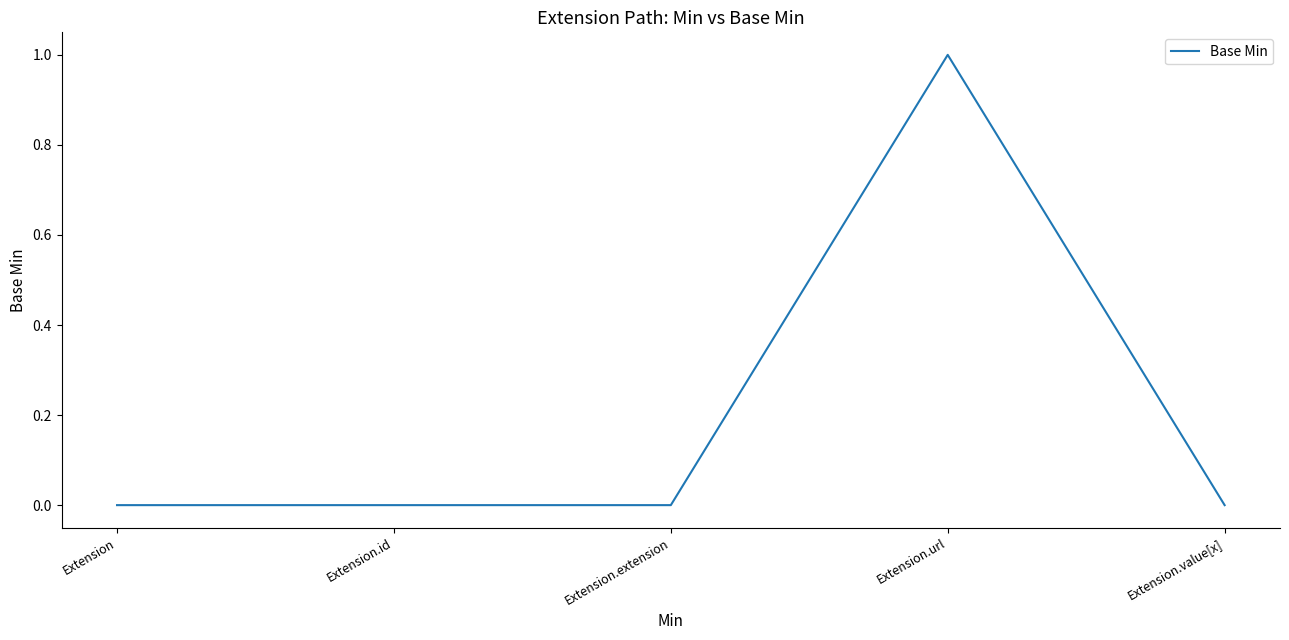

What is the sum of all values?

1